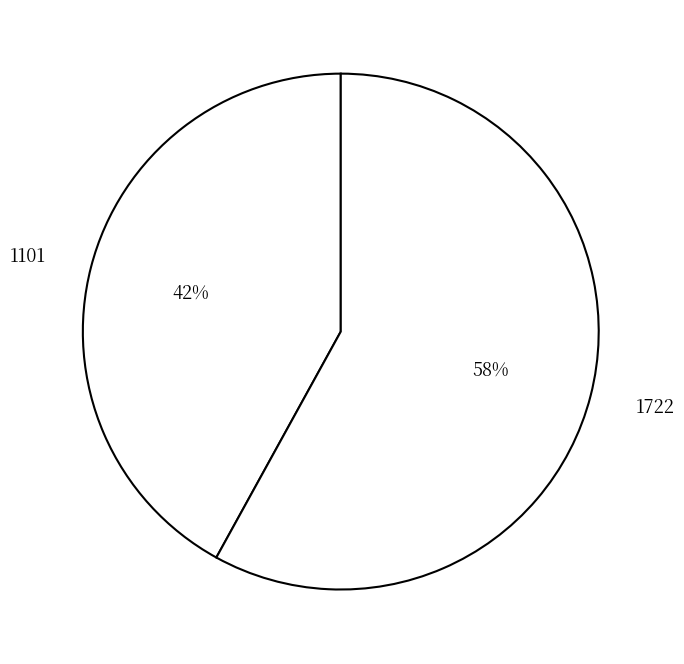

Which category has the smallest portion of the pie?

1101